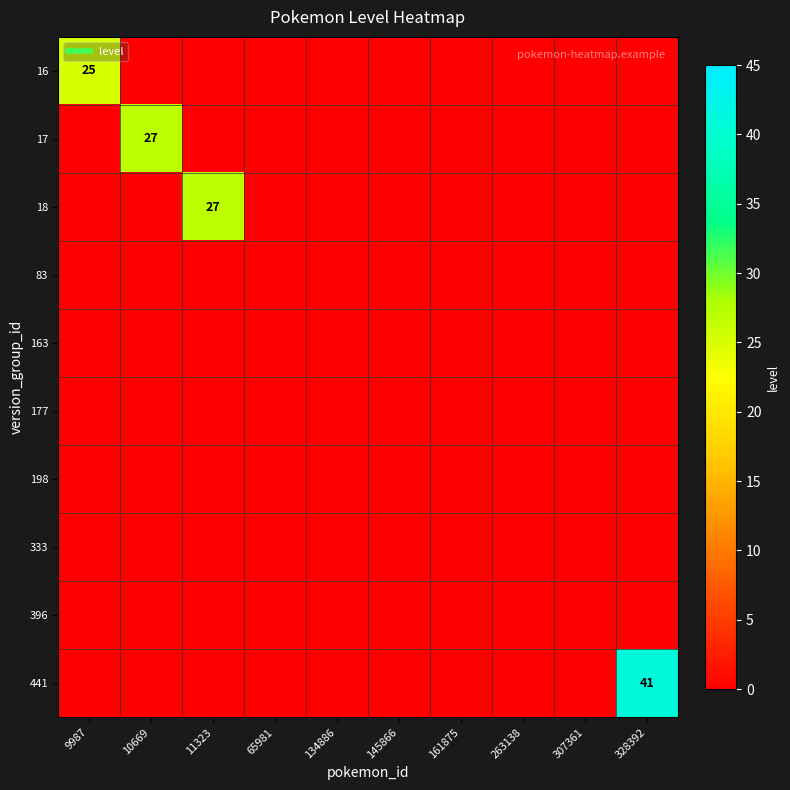

List the labels in order of 441 value, largest first.

328392, 9987, 10669, 11323, 65981, 134886, 145866, 161875, 263138, 307361